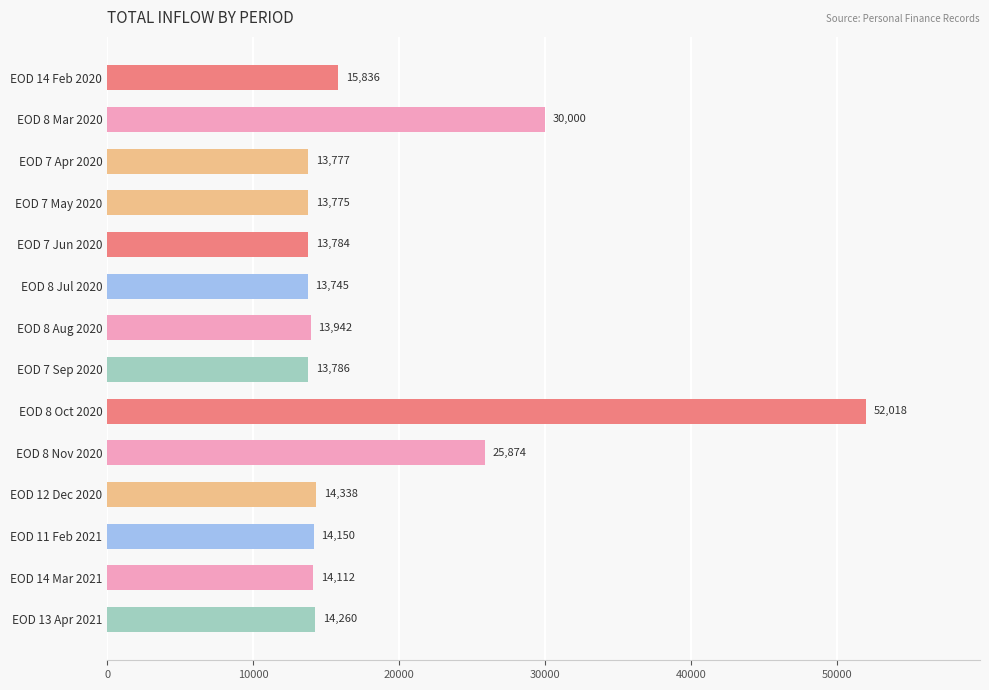

What is the label of the 2nd bar from the top?

EOD 8 Mar 2020